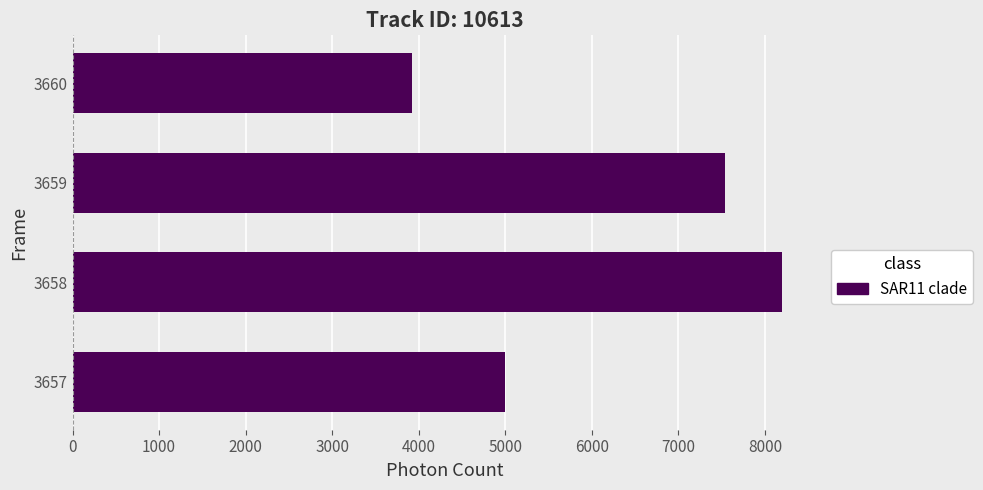

Which category has the highest value across all series?

3658